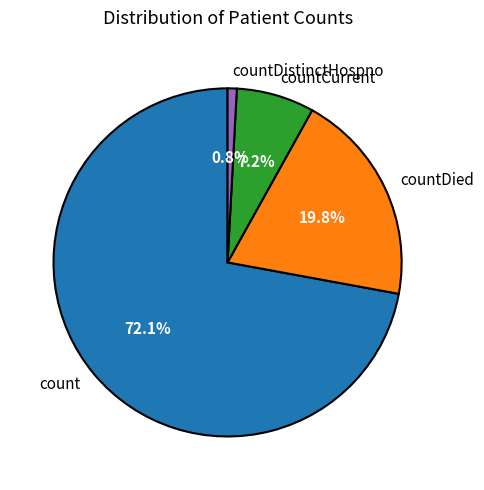

Which category has the smallest portion of the pie?

countDistinctHospno